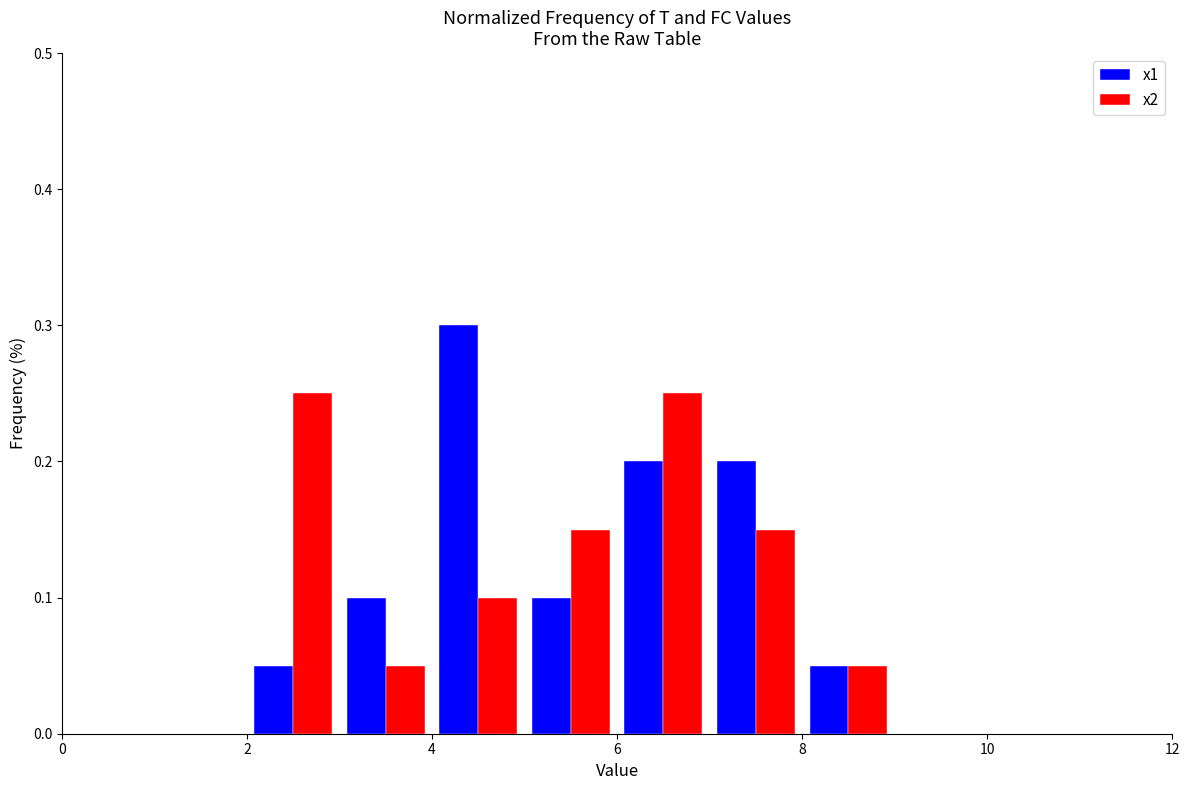

Reading left to right, list every range on the x-axis with the height of the bar of each series over it. The values are not printed on the chart, so give them approximately, as read against the axis.

0 to 1: x1=0	x2=0
1 to 2: x1=0	x2=0
2 to 3: x1=0.05	x2=0.25
3 to 4: x1=0.10	x2=0.05
4 to 5: x1=0.30	x2=0.10
5 to 6: x1=0.10	x2=0.15
6 to 7: x1=0.20	x2=0.25
7 to 8: x1=0.20	x2=0.15
8 to 9: x1=0.05	x2=0.05
9 to 10: x1=0	x2=0
10 to 11: x1=0	x2=0
11 to 12: x1=0	x2=0